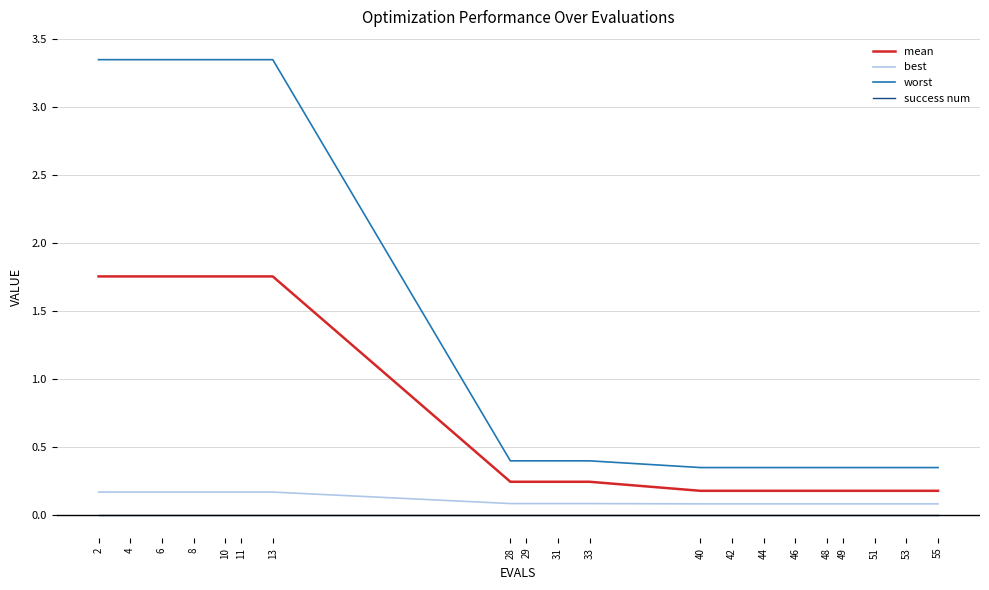

Is the value of best at 8 greater than the value of worst at 48?

No